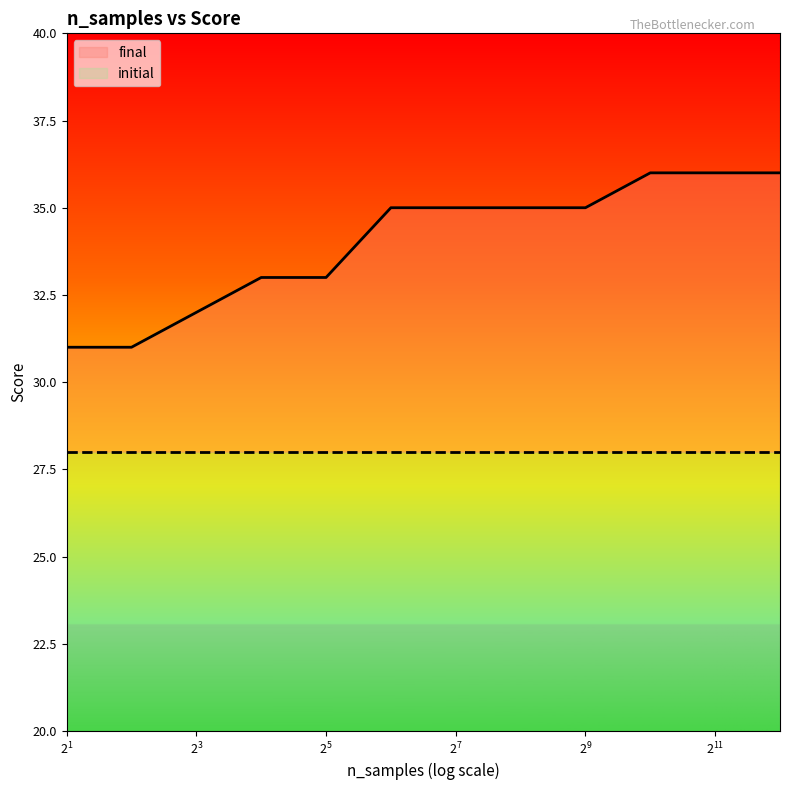

What is the difference between the second highest and minimum values?

5